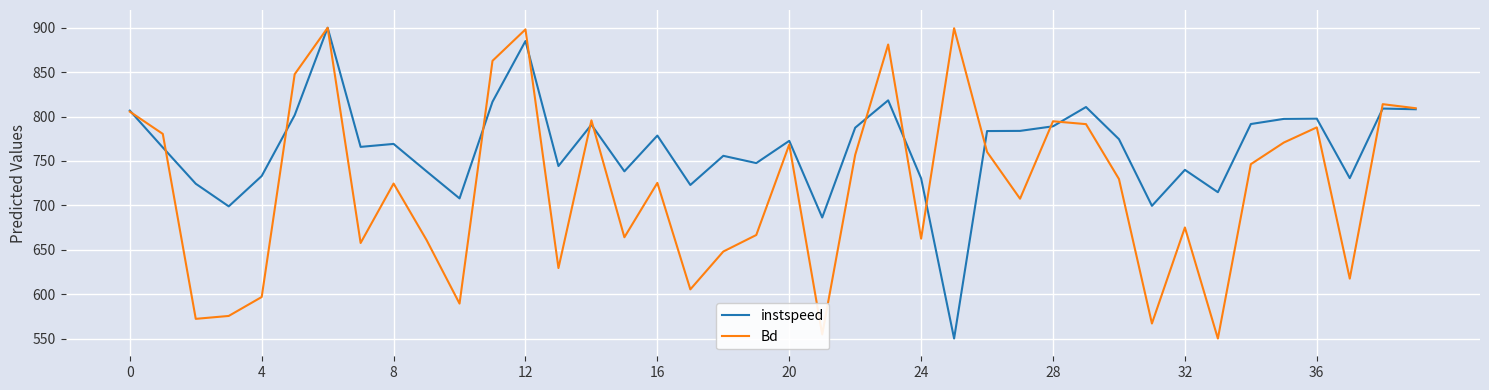

Which series has the largest total across all categories?

instspeed